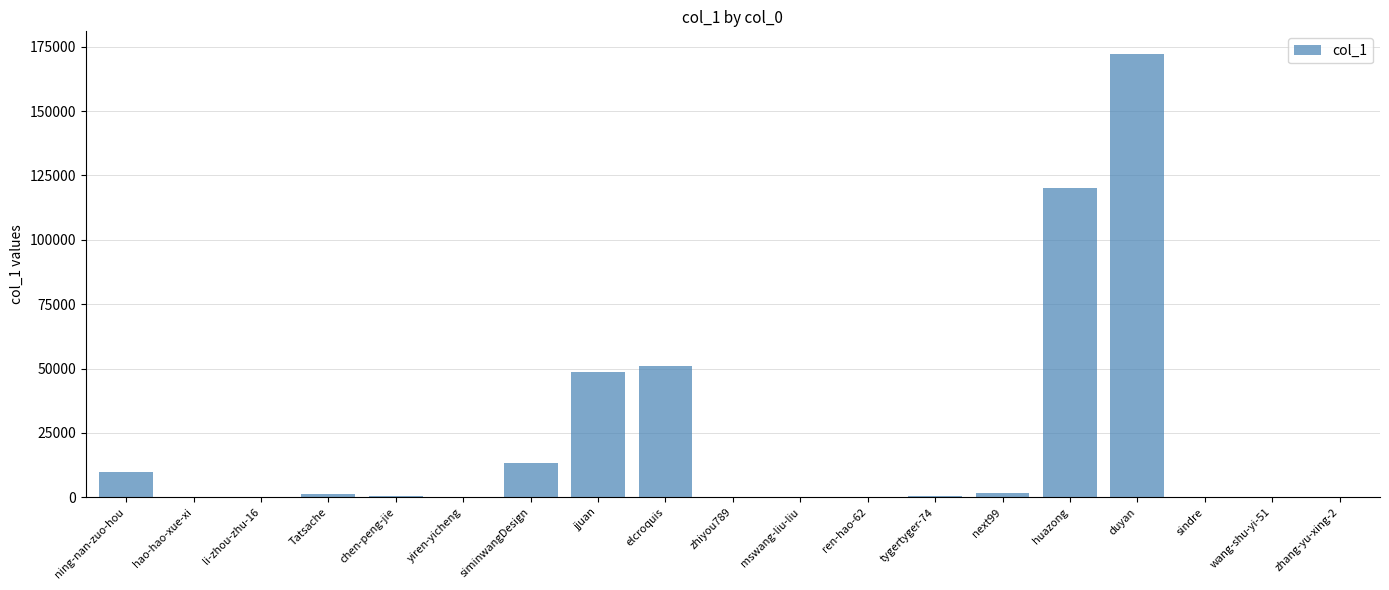

What is the maximum value shown in the chart?

172352